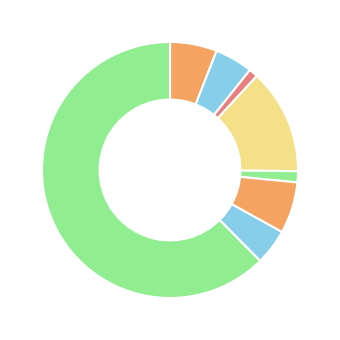

Count the number of slices in the pie.

8